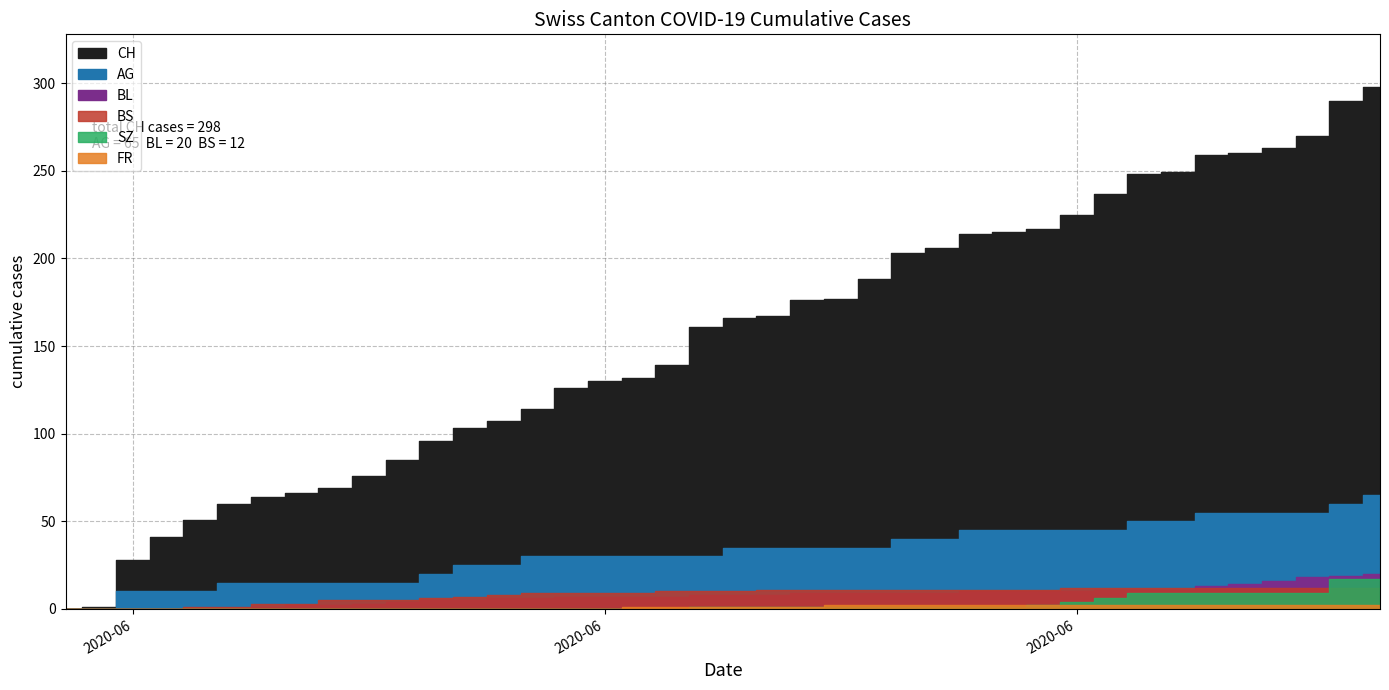

What is the value of the FR point at the 34th from the left?

2